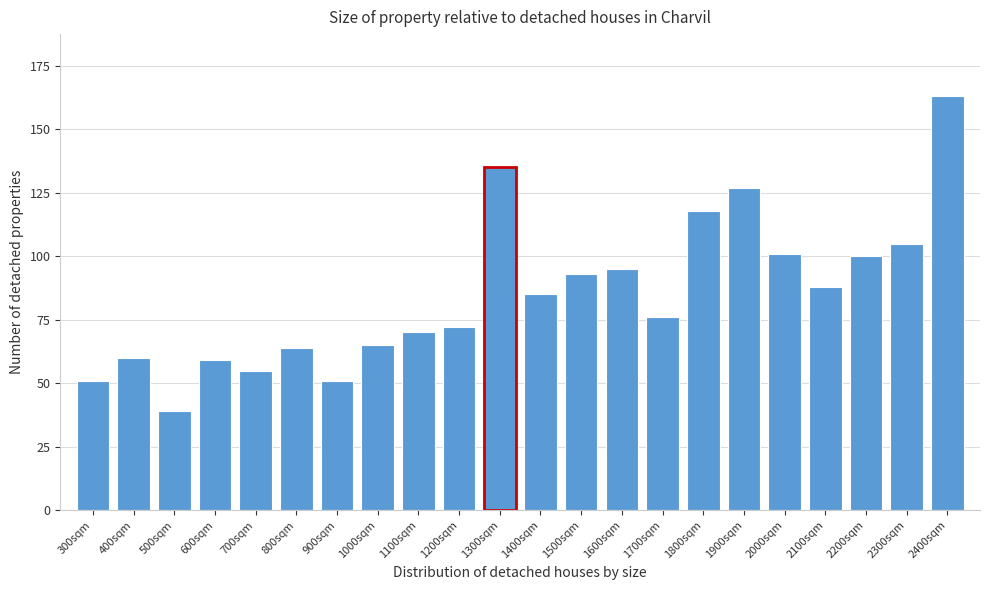

Reading left to right, extract all data points from this chart.

300sqm=51	400sqm=60	500sqm=39	600sqm=59	700sqm=55	800sqm=64	900sqm=51	1000sqm=65	1100sqm=70	1200sqm=72	1300sqm=135	1400sqm=85	1500sqm=93	1600sqm=95	1700sqm=76	1800sqm=118	1900sqm=127	2000sqm=101	2100sqm=88	2200sqm=100	2300sqm=105	2400sqm=163